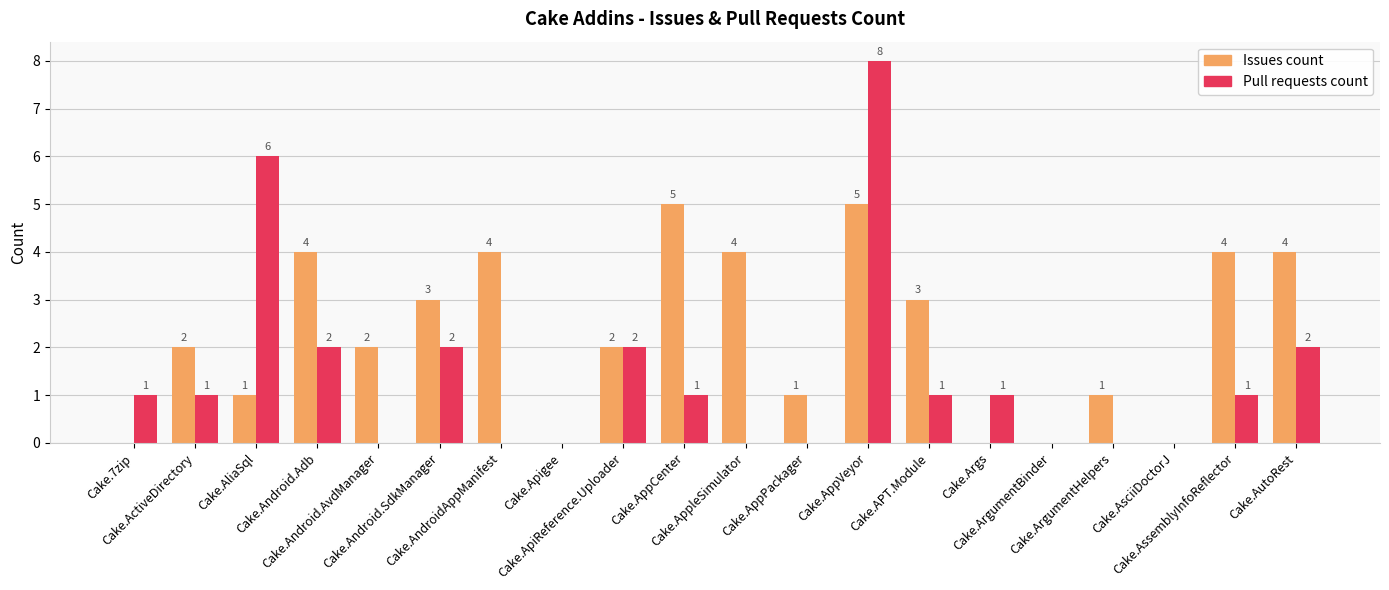

What is the sum of all Pull requests count values?

28